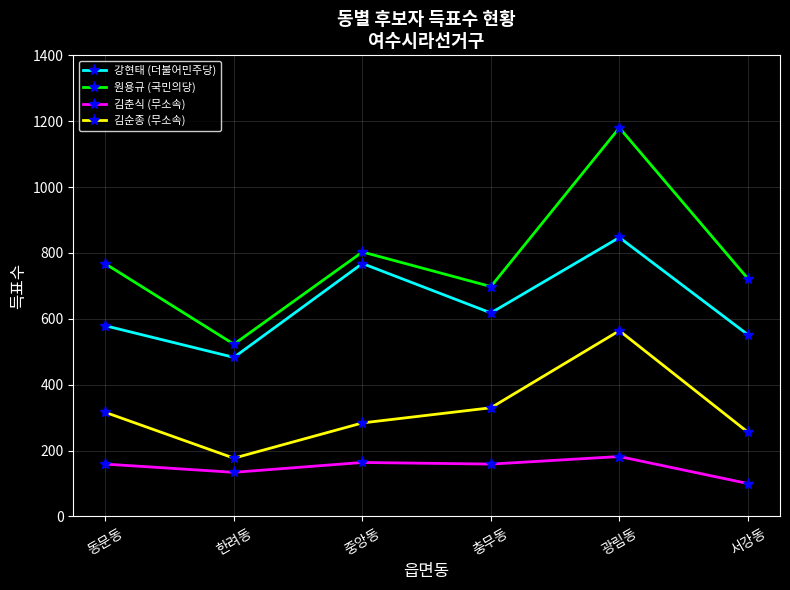

Where does the 강현태 (더불어민주당) series first go above 618?

중앙동